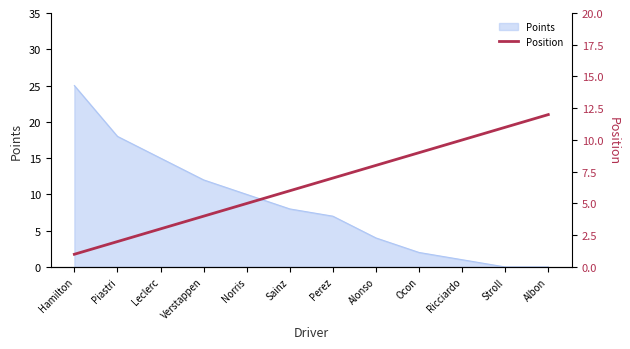

Where does the data first go above 7?

Alonso